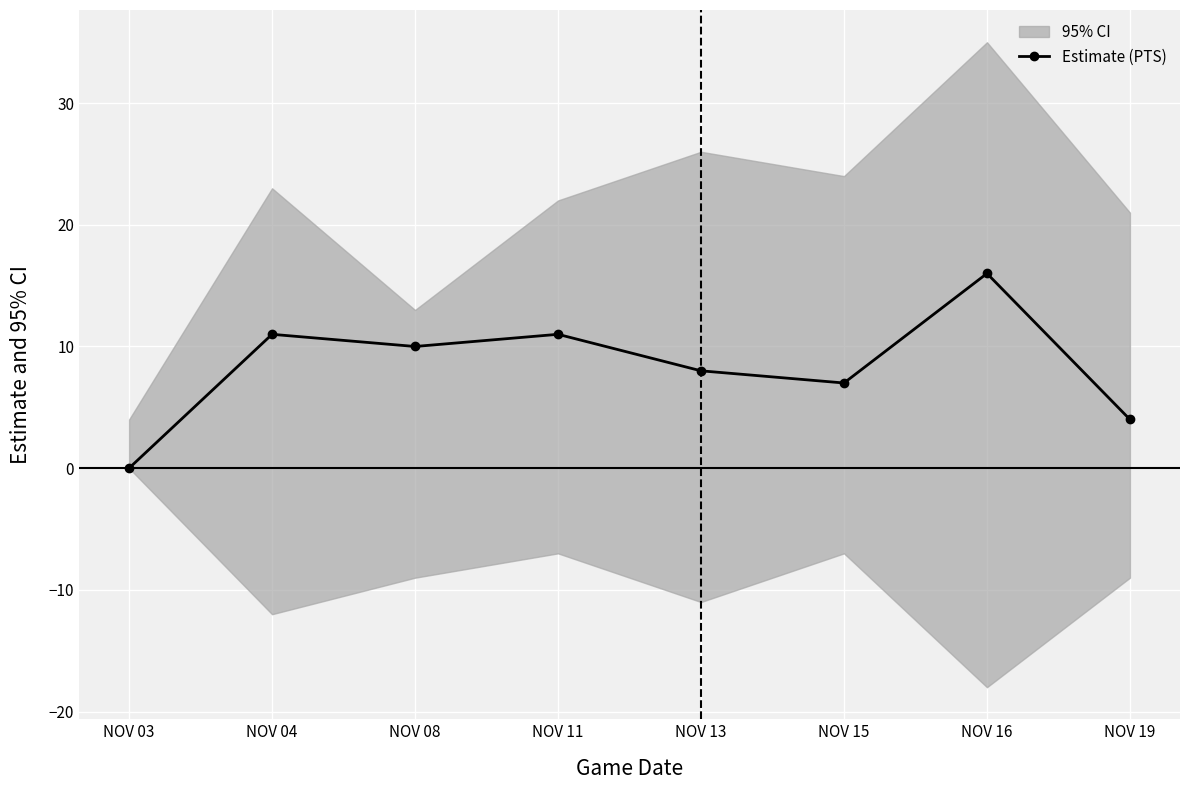

Which label corresponds to the largest value in the chart?

NOV 16